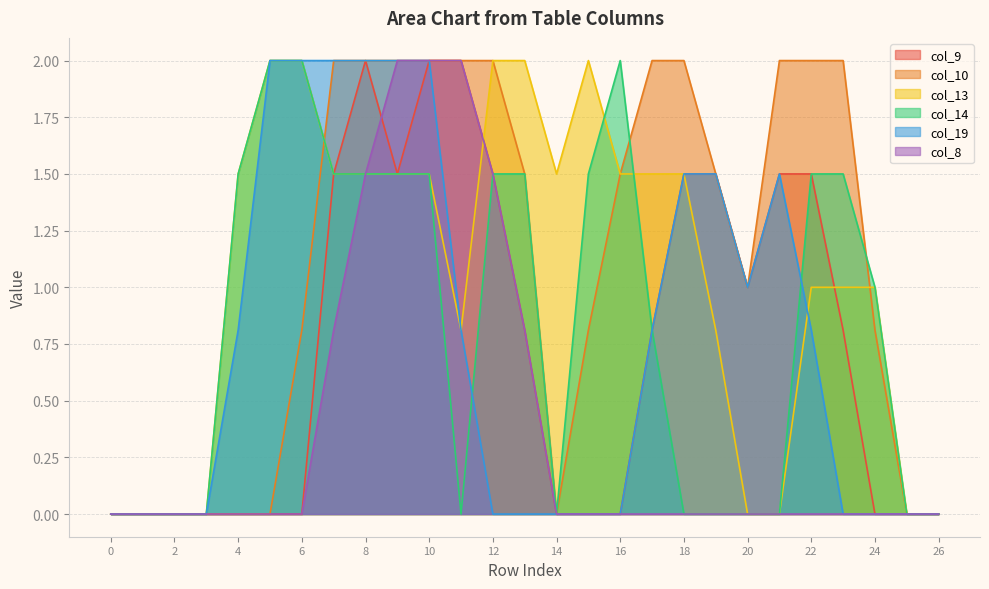

Which series has the widest spread of values?

col_9